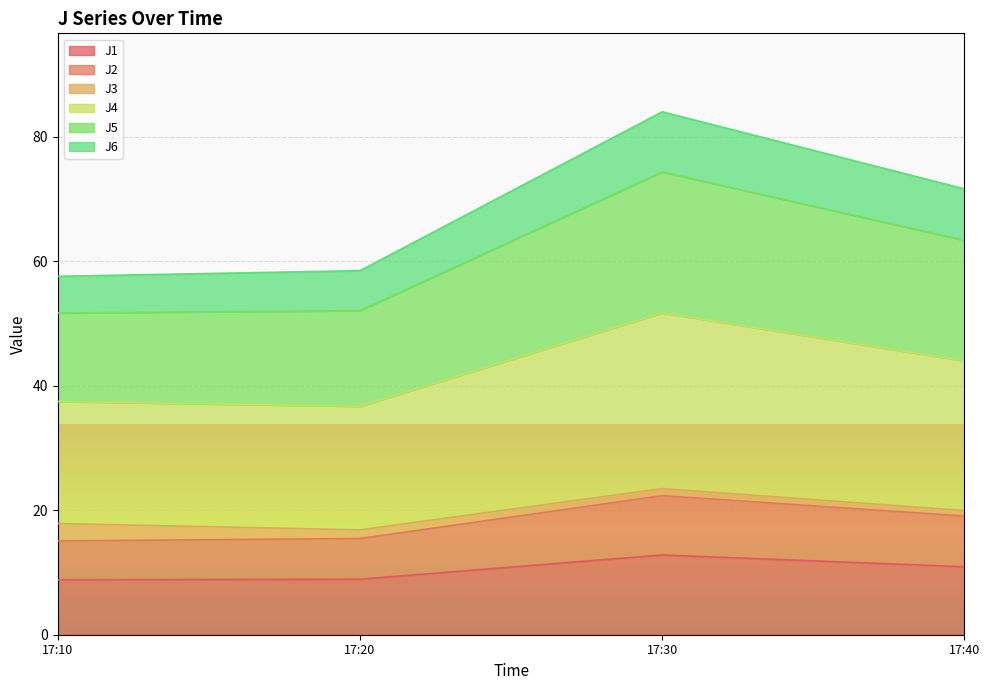

At which category is the sum across all series the highest?

17:30